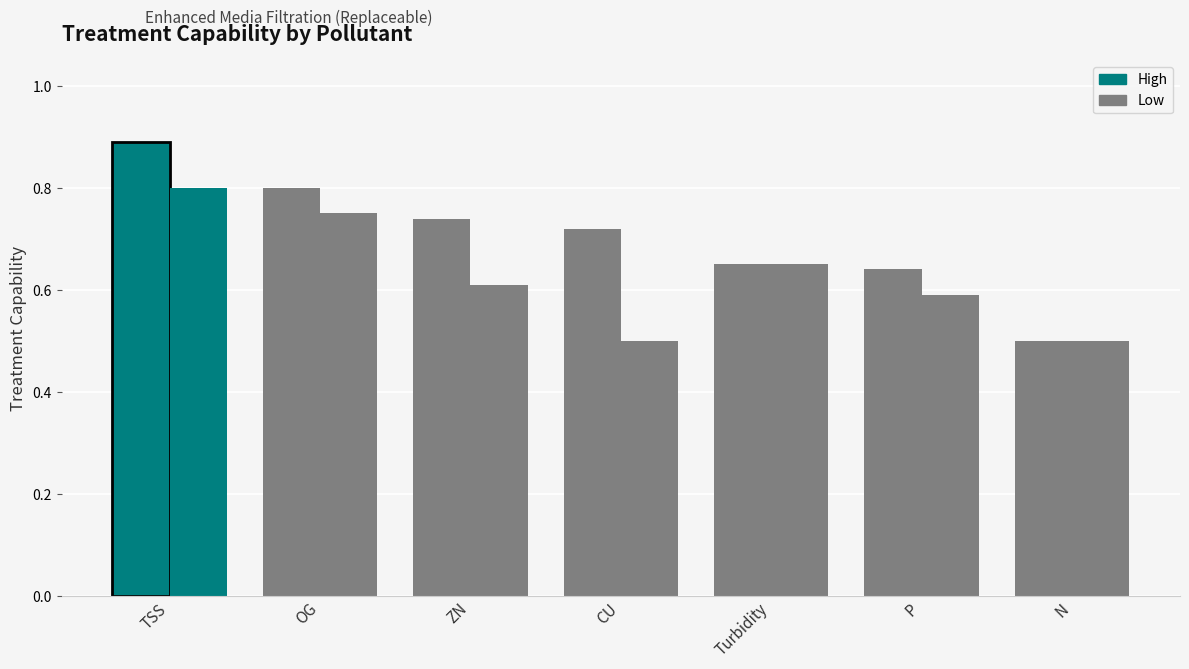

Reading right to left, transcribe all the data shown in this chart.

High: N=0.5	P=0.6	Turbidity=0.7	CU=0.7	ZN=0.7	OG=0.8	TSS=0.9
Low: N=0.5	P=0.6	Turbidity=0.7	CU=0.5	ZN=0.6	OG=0.8	TSS=0.8